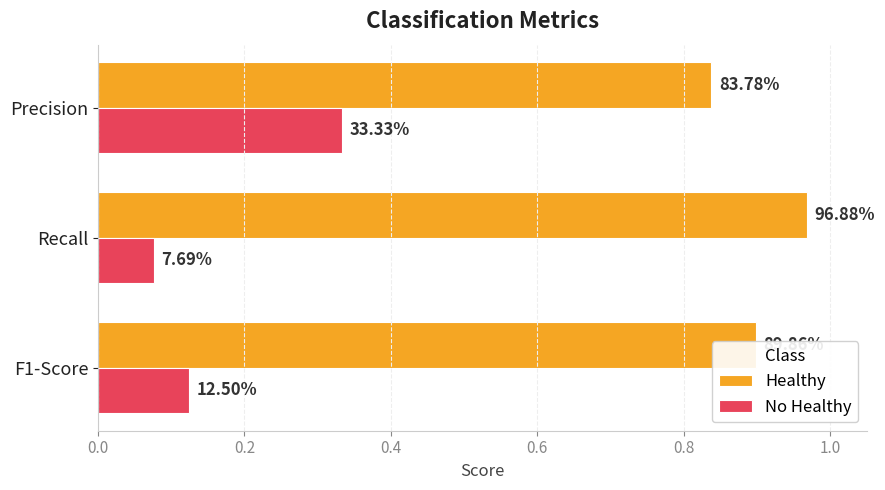

What are all the series names shown in the legend?

Healthy, No Healthy